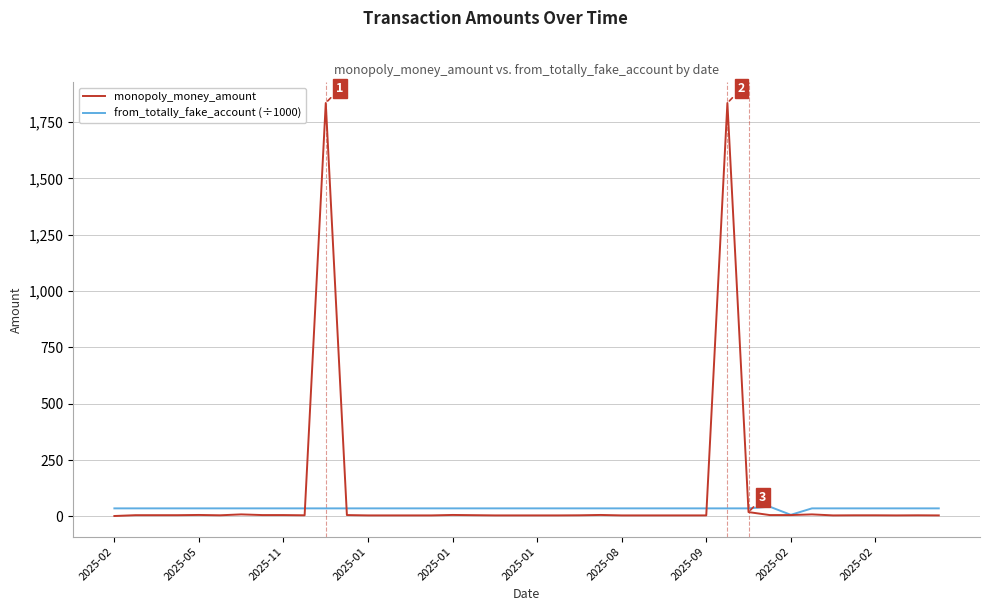

What is the lowest value of the from_totally_fake_account (÷1000) series?

7.1